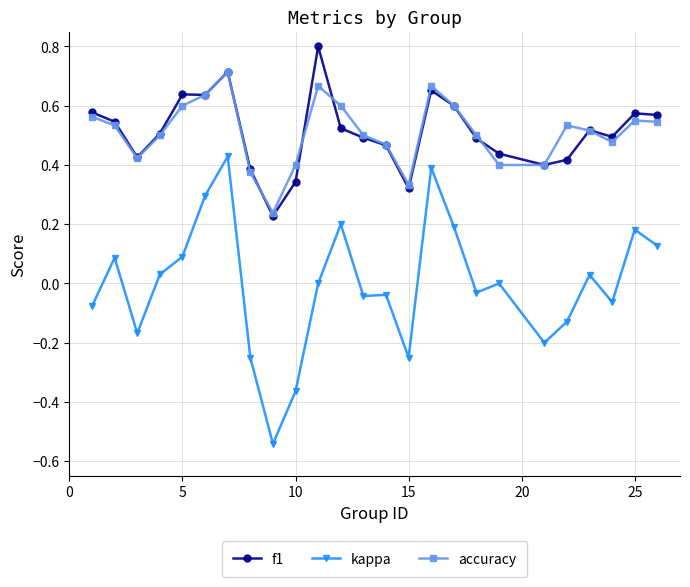

What is the maximum value for f1?

0.8